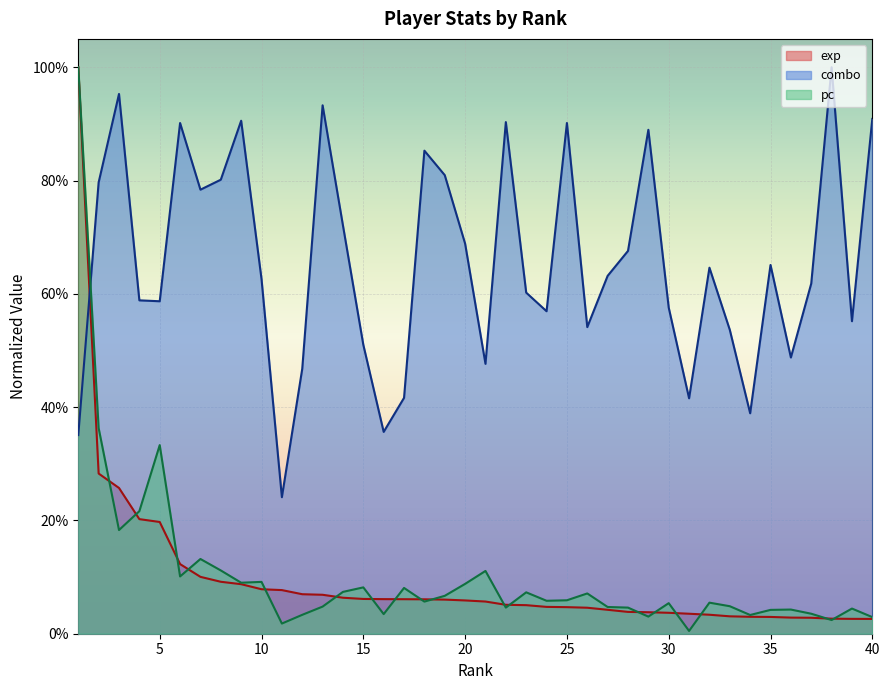

The value of pc at 17 is 0.1. True or false?

True